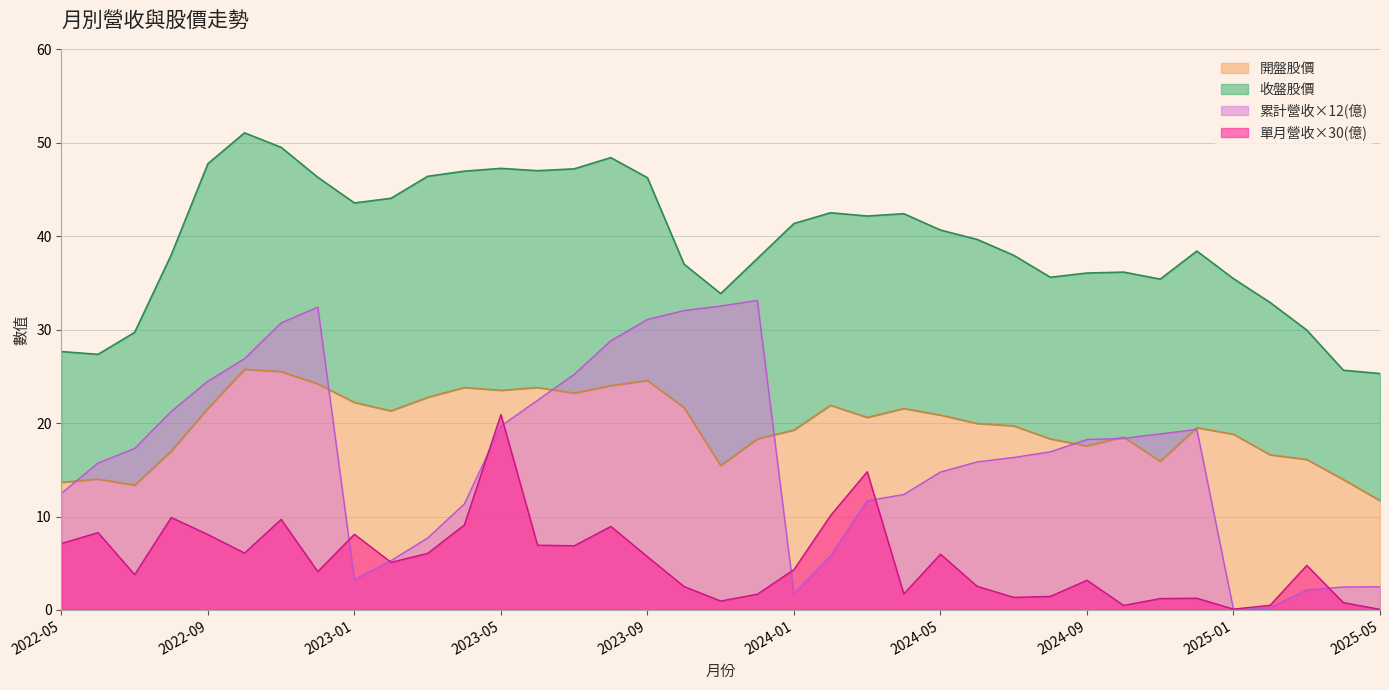

What is the value of the 單月營收(億) point at the 24th from the left?

1.7